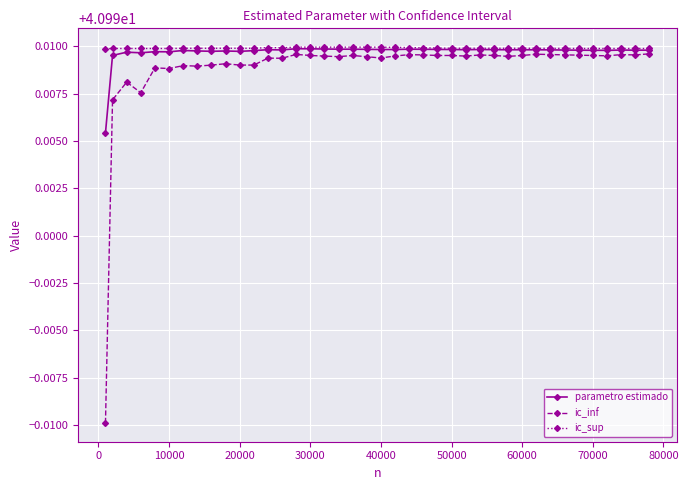

At how many categories does at least one series exceed 40?

40